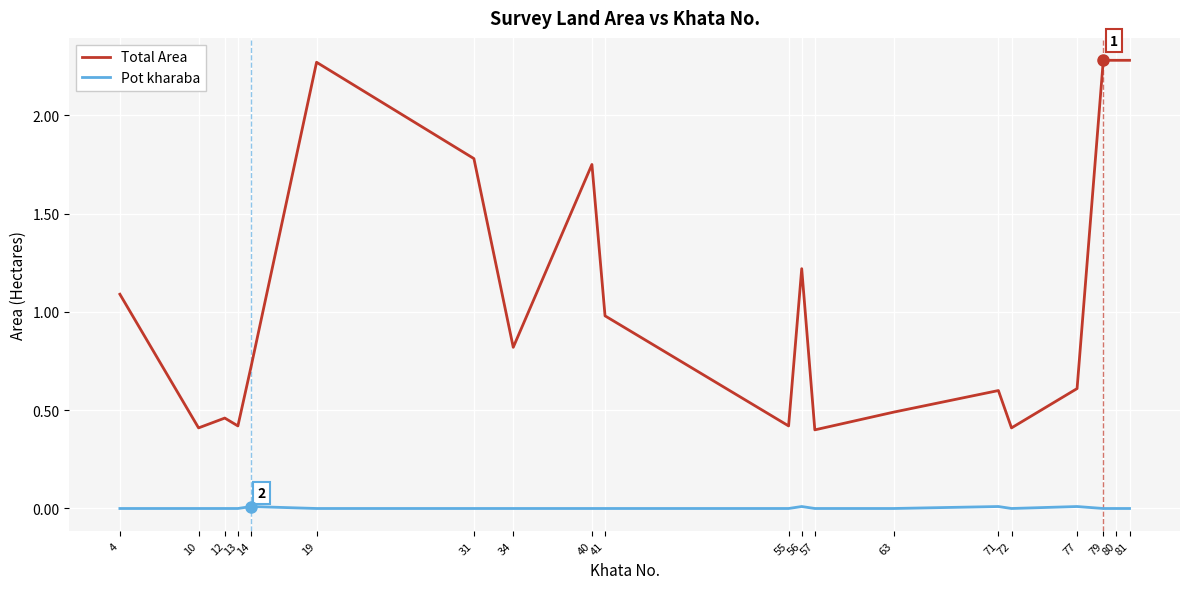

True or false: Total Area and Pot kharaba cross at least once.

False